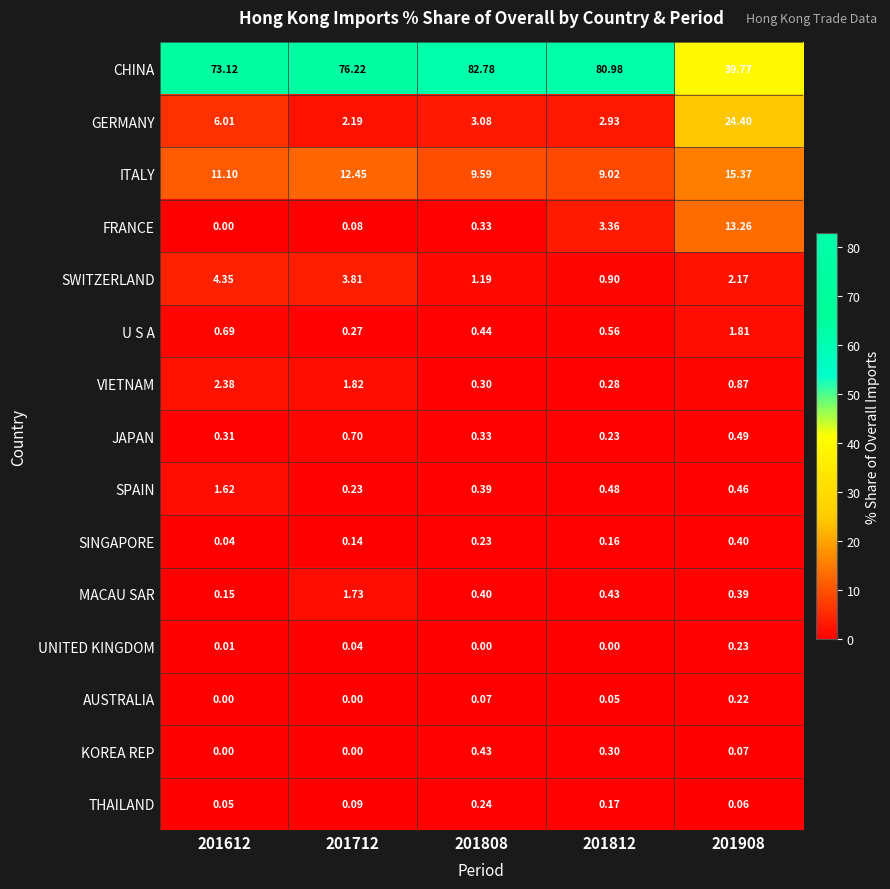

At how many categories does at least one series exceed 43?

4